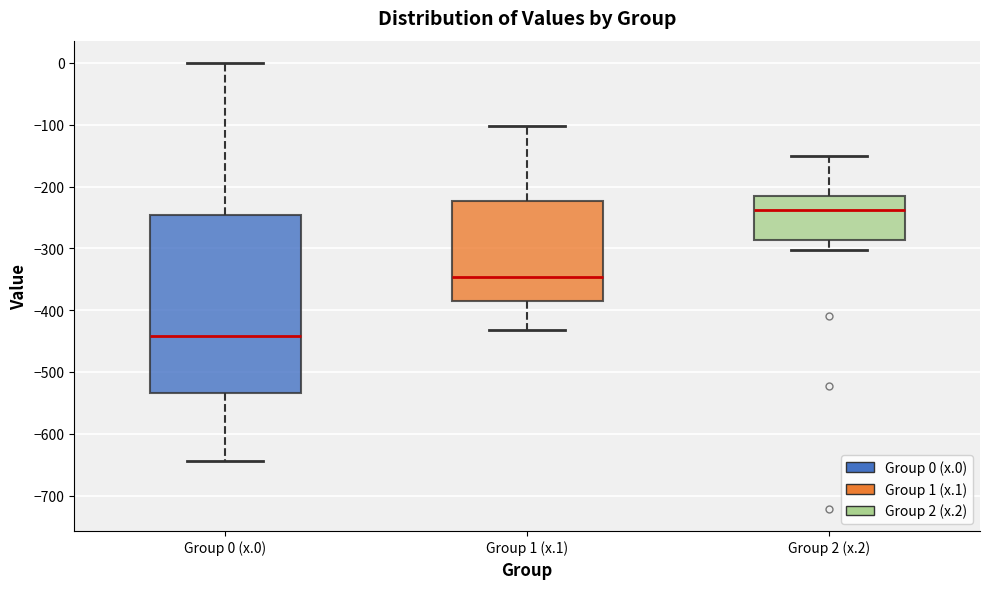

Comparing the boxes themselves (not the whiskers), which one is the tallest?

Group 0 (x.0)